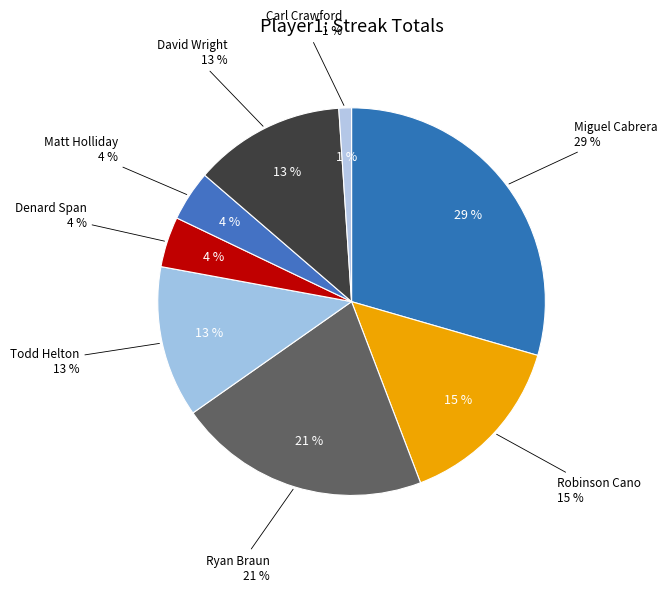

How many segments does this pie chart have?

8